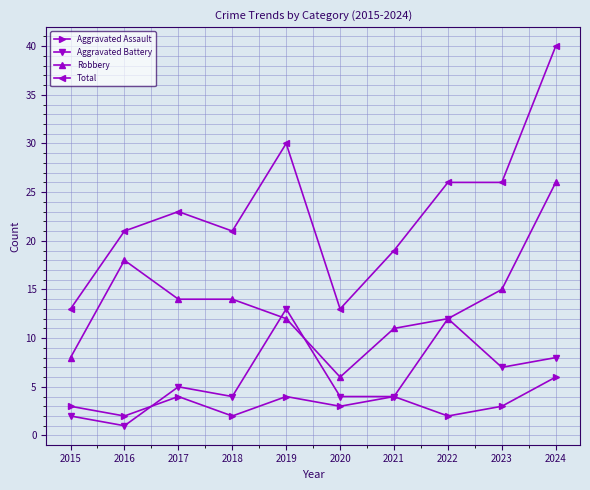

Reading left to right, extract all data points from this chart.

Aggravated Assault: 2015=3	2016=2	2017=4	2018=2	2019=4	2020=3	2021=4	2022=2	2023=3	2024=6
Aggravated Battery: 2015=2	2016=1	2017=5	2018=4	2019=13	2020=4	2021=4	2022=12	2023=7	2024=8
Robbery: 2015=8	2016=18	2017=14	2018=14	2019=12	2020=6	2021=11	2022=12	2023=15	2024=26
Total: 2015=13	2016=21	2017=23	2018=21	2019=30	2020=13	2021=19	2022=26	2023=26	2024=40